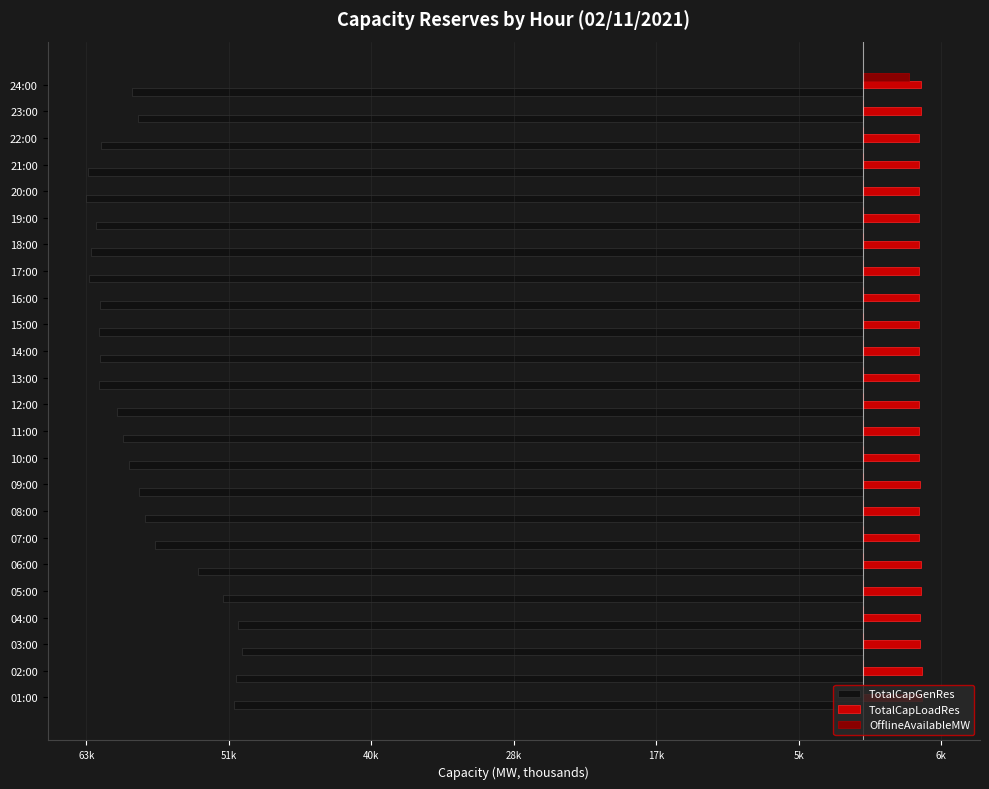

What are all the series names shown in the legend?

TotalCapGenRes, TotalCapLoadRes, OfflineAvailableMW